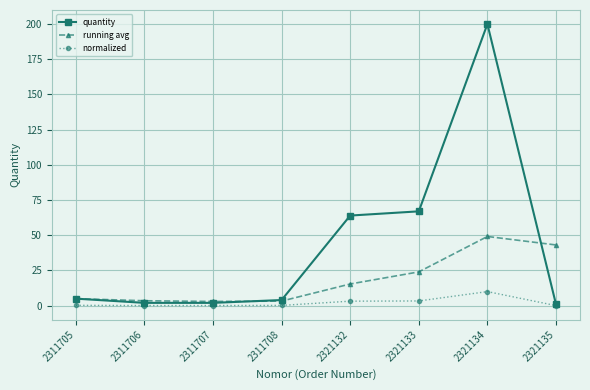

True or false: running avg and quantity intersect in this chart.

True